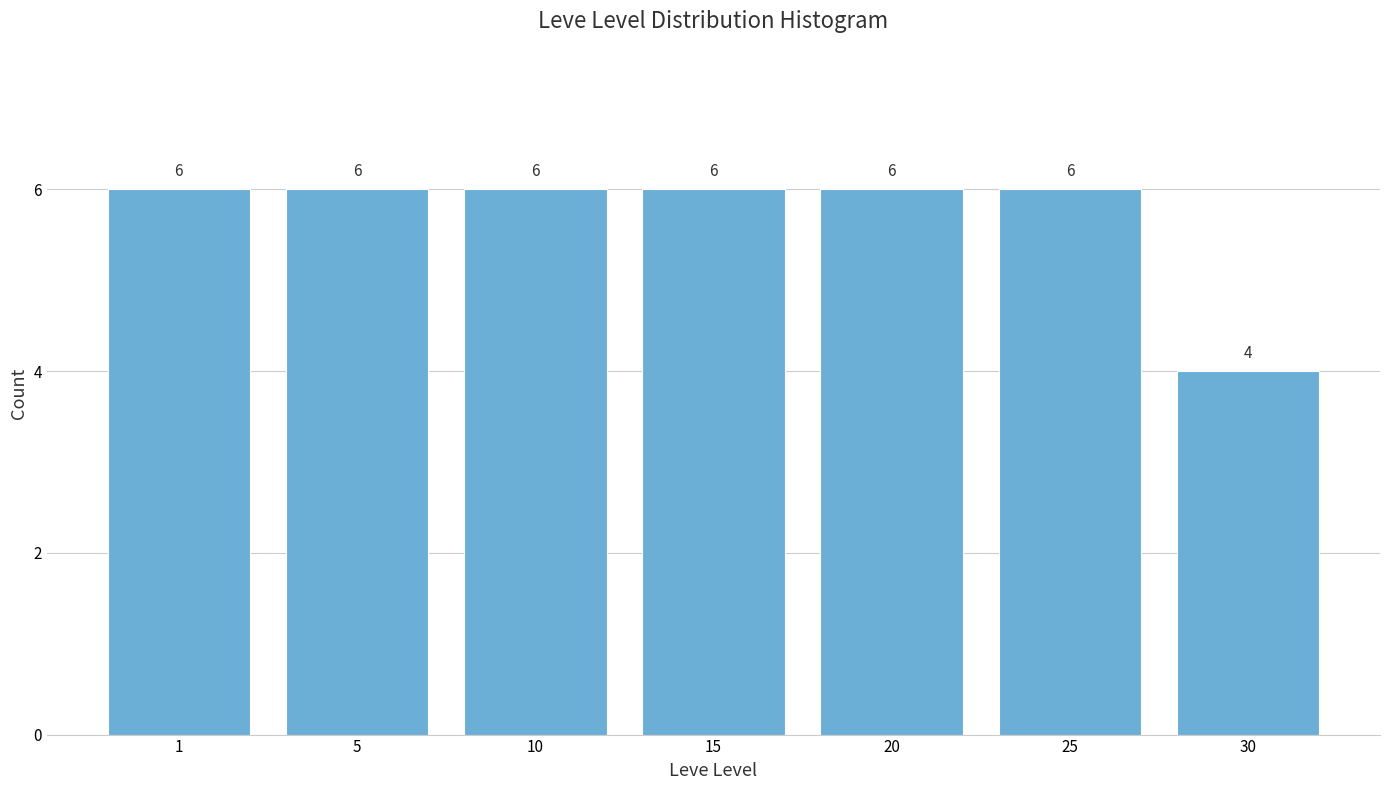

Reading right to left, transcribe all the data shown in this chart.

30=4	25=6	20=6	15=6	10=6	5=6	1=6